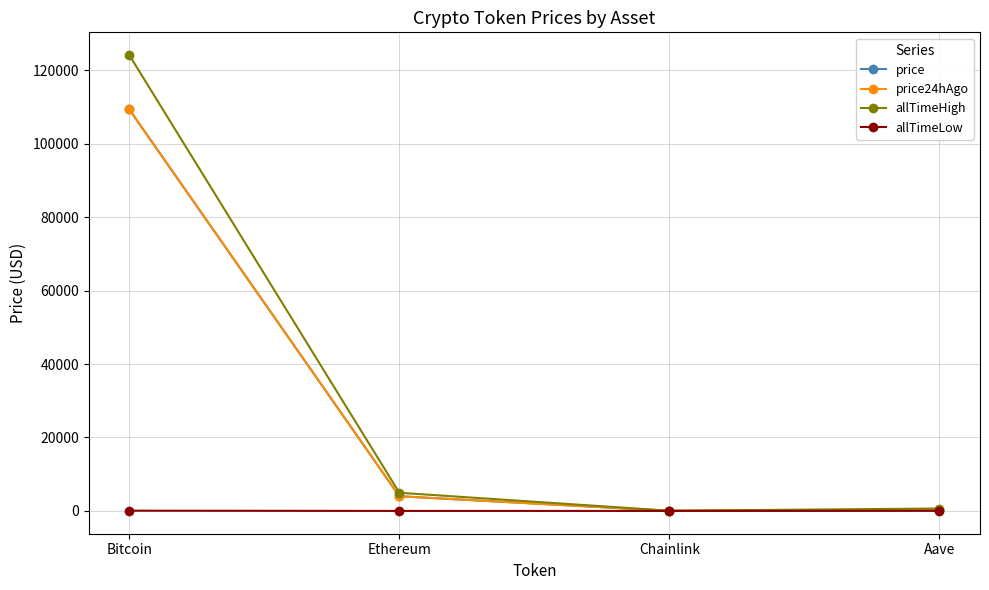

What is the total value across all series at Bitcoin?

342862.8